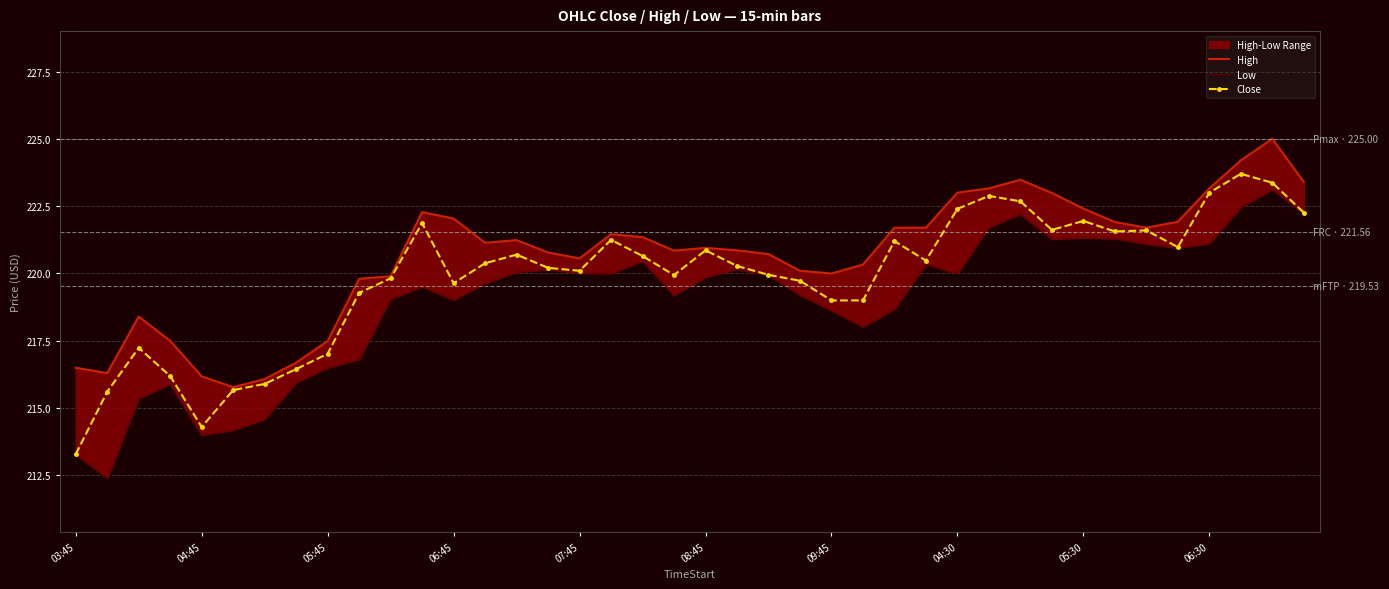

True or false: High has a value of 98.9 at 14.

False